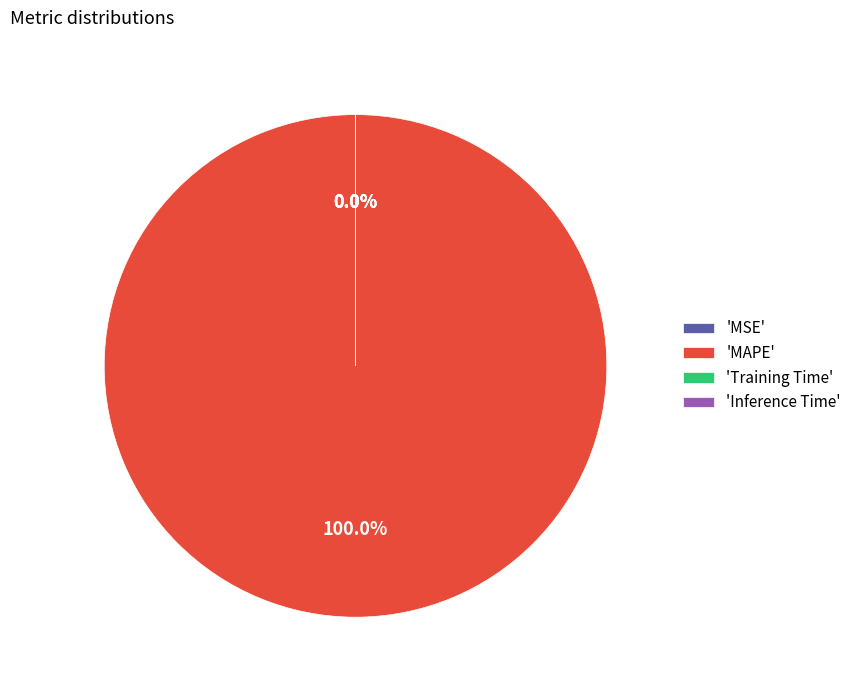

To the nearest percent, what is the difference between the largest and smallest slice percentages?

100%